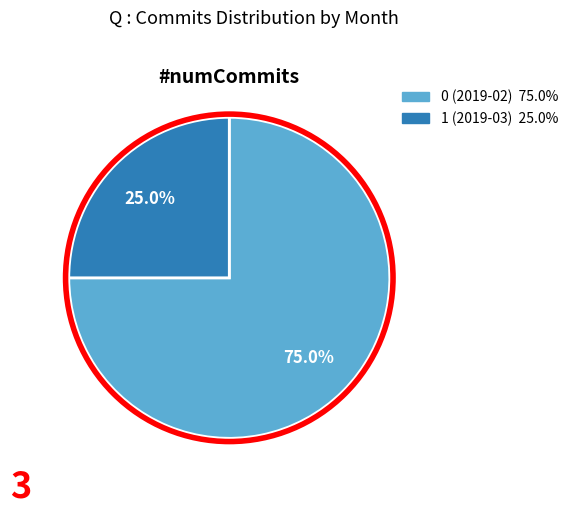

Which slice is the smallest?

1 (2019-03)